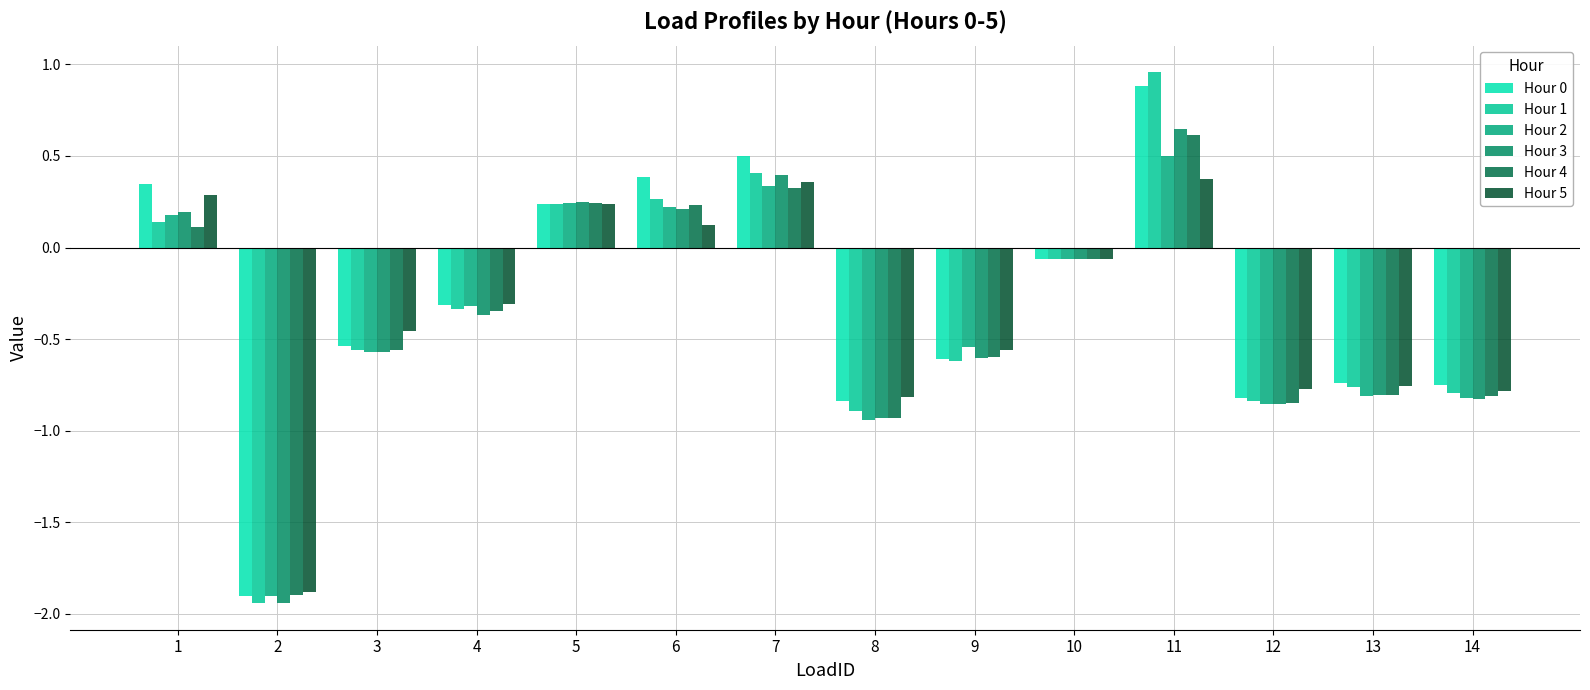

What is the value of the Hour 3 bar at the 11th from the left?

0.6